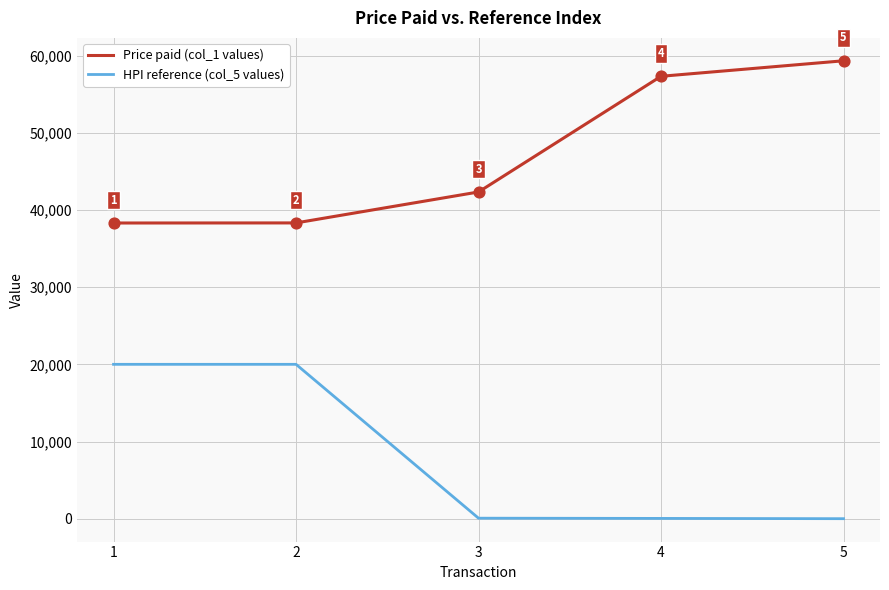

Which series has the largest range (max minus min)?

Price paid (col_1 values)